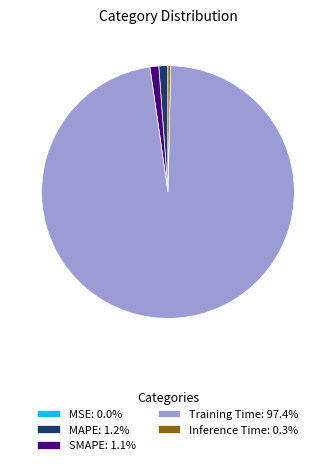

Do Training Time: 97.4% and SMAPE: 1.1% together represent more than half of the pie?

Yes